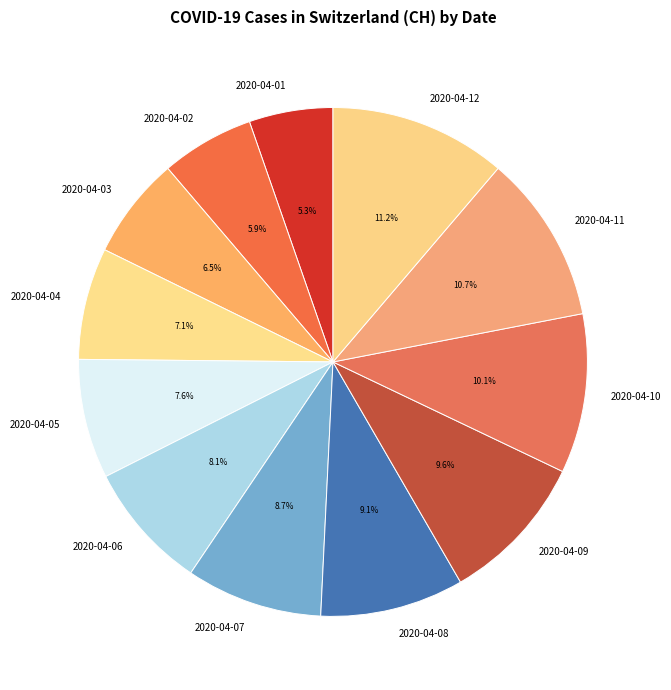

To the nearest percent, what is the difference between the 2020-04-04 and 2020-04-07 slice percentages?

2%